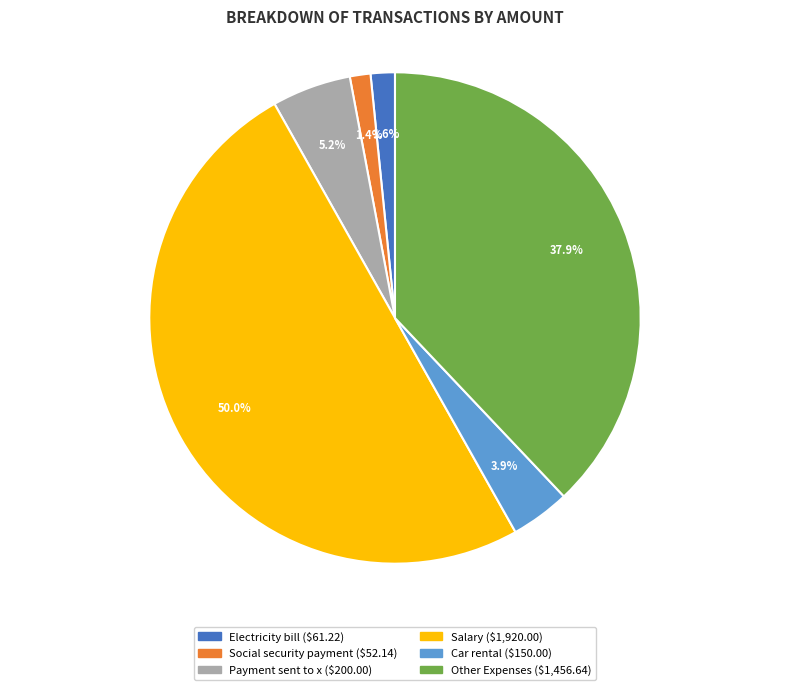

True or false: Car rental accounts for 12% of the total.

False